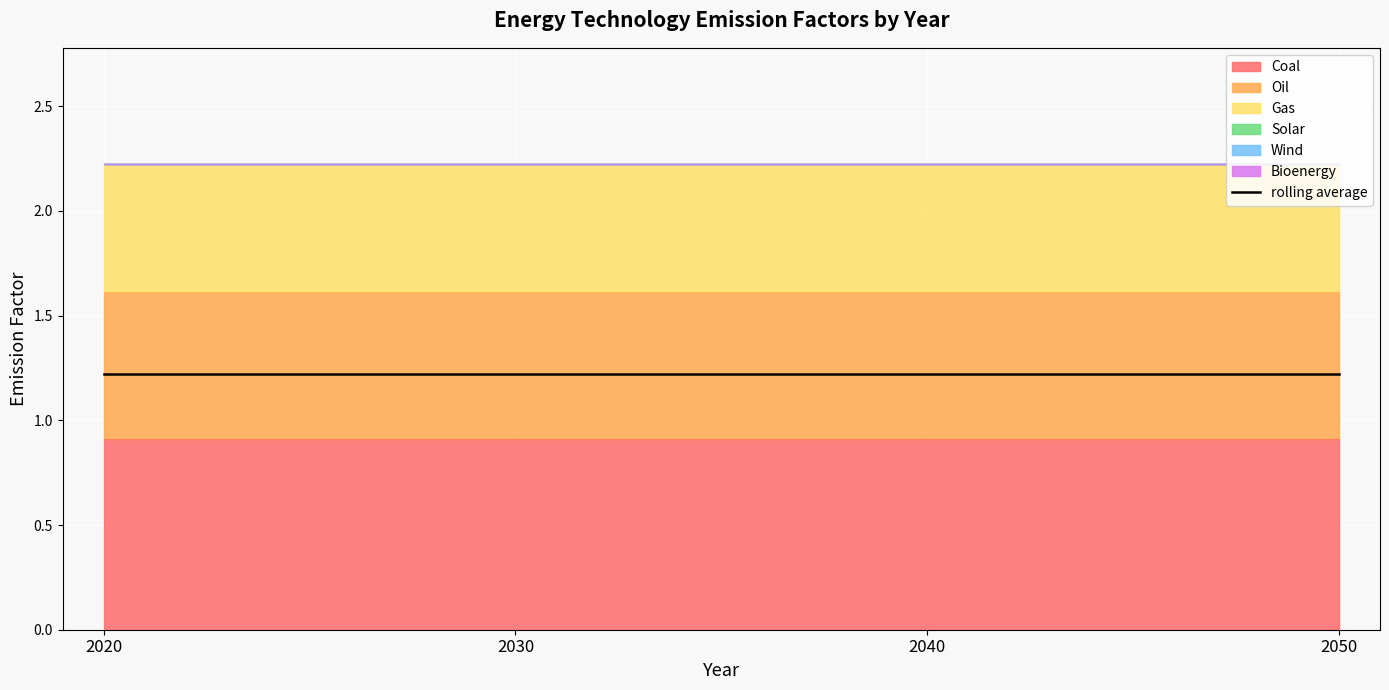

What is the difference between the highest and lowest values at 2020?

0.9